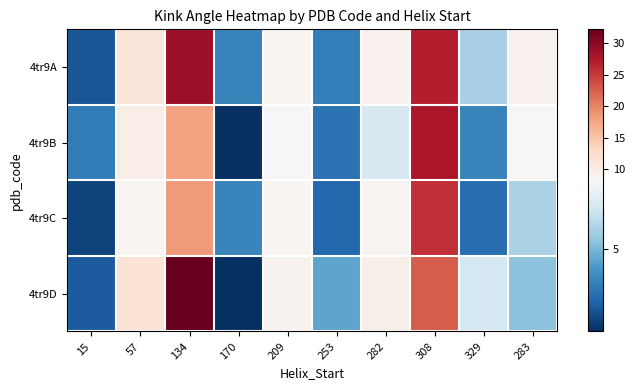

Which series has the widest spread of values?

4tr9D